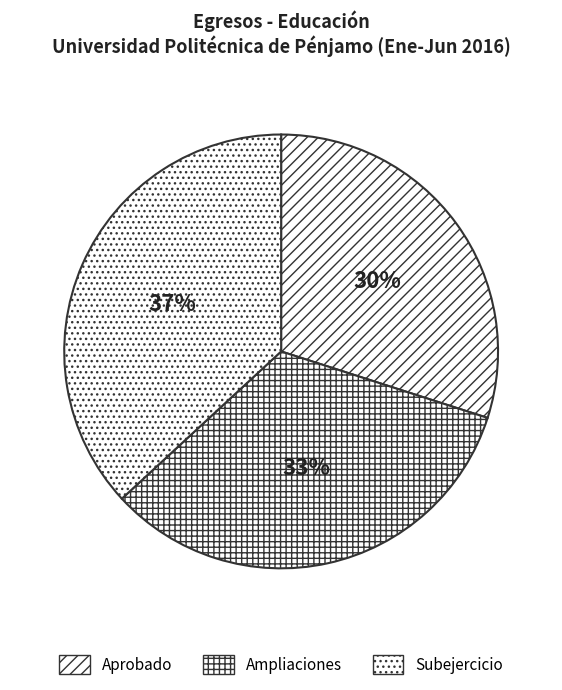

Which slice is the largest?

Subejercicio